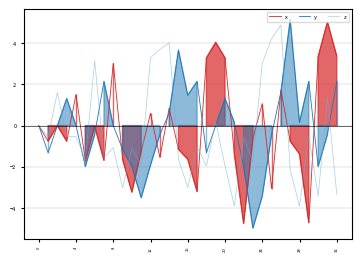

How many lines are shown in the chart?

3